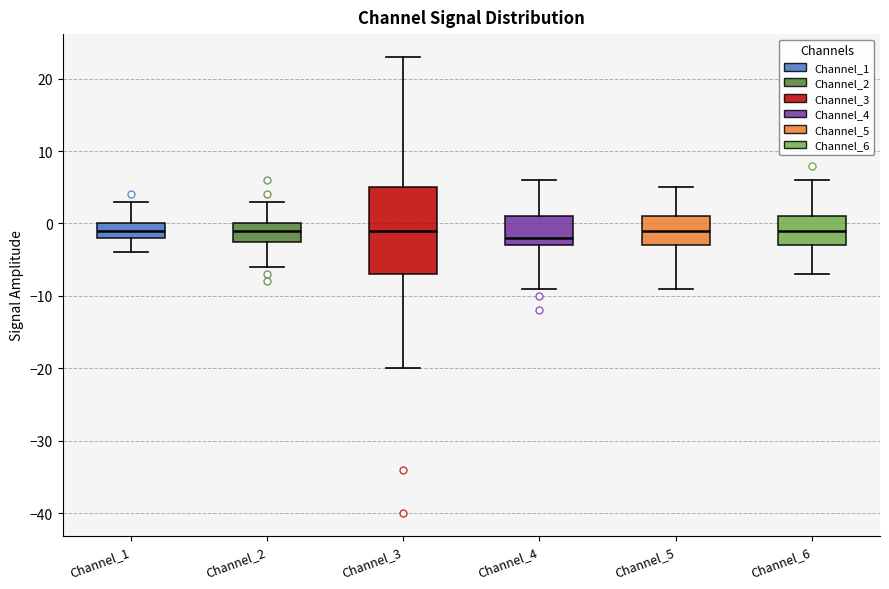

Reading left to right, read every box against the y-axis: the position of its median line, the range the box covers, and the ends of its whiskers. The values are not printed on the chart, so give them approximately, as read against the axis.

Channel_1: median -1, box -2 to 0, whiskers -4 to 3
Channel_2: median -1, box -2 to 0, whiskers -6 to 3
Channel_3: median -1, box -7 to 5, whiskers -20 to 23
Channel_4: median -2, box -3 to 1, whiskers -9 to 6
Channel_5: median -1, box -3 to 1, whiskers -9 to 5
Channel_6: median -1, box -3 to 1, whiskers -7 to 6